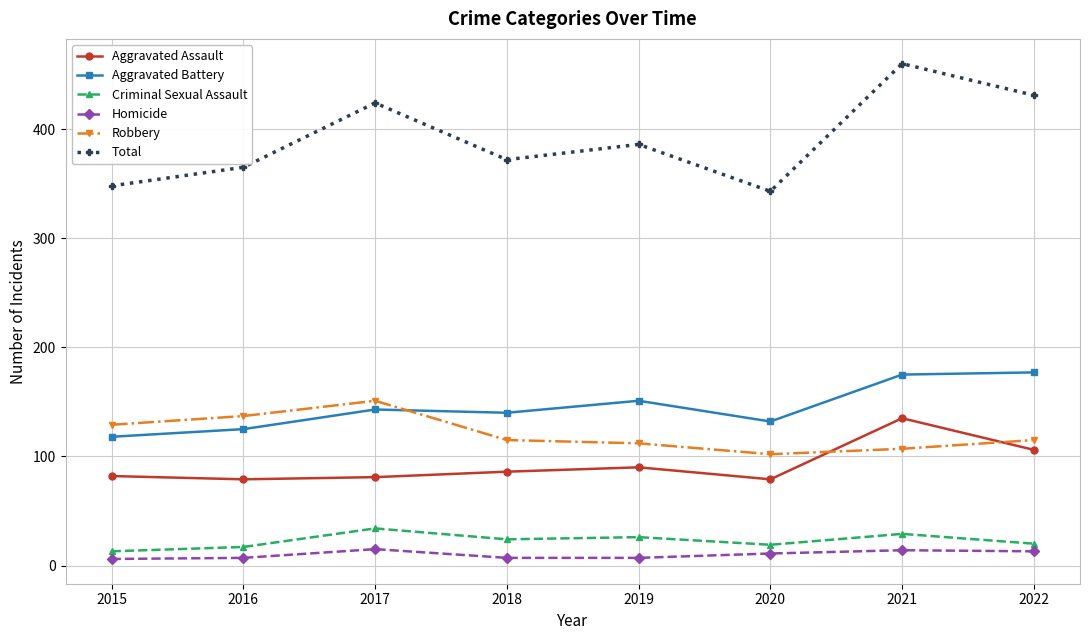

What is the difference between the maximum and minimum values in the Total series?

117